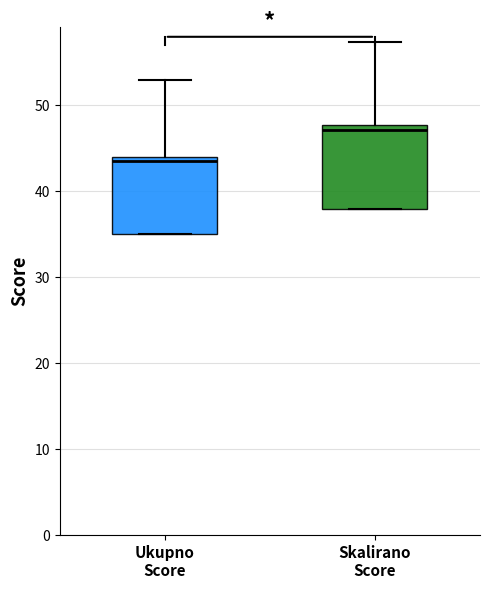

Reading left to right, transcribe this box plot: for each box, give where its median line is, the range the box spans, and where its two whiskers end, as read against the y-axis. The values are not printed on the chart, so give them approximately, as read against the axis.

Ukupno Score: median 44 (just below the box's upper edge), box 35 to 44, whiskers 35 to 53
Skalirano Score: median 47, box 38 to 48, whiskers 38 to 57